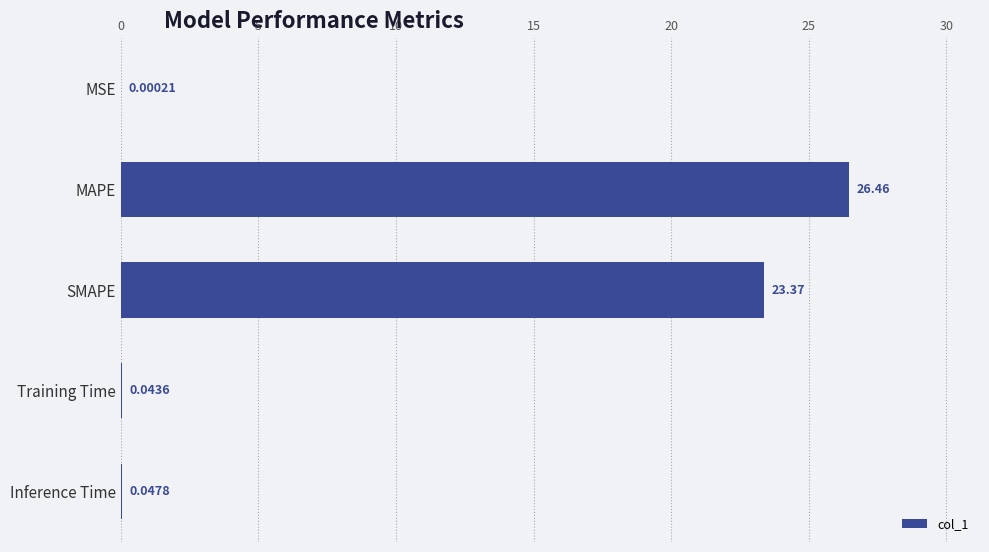

Where is the data nearest to the value 13?

SMAPE